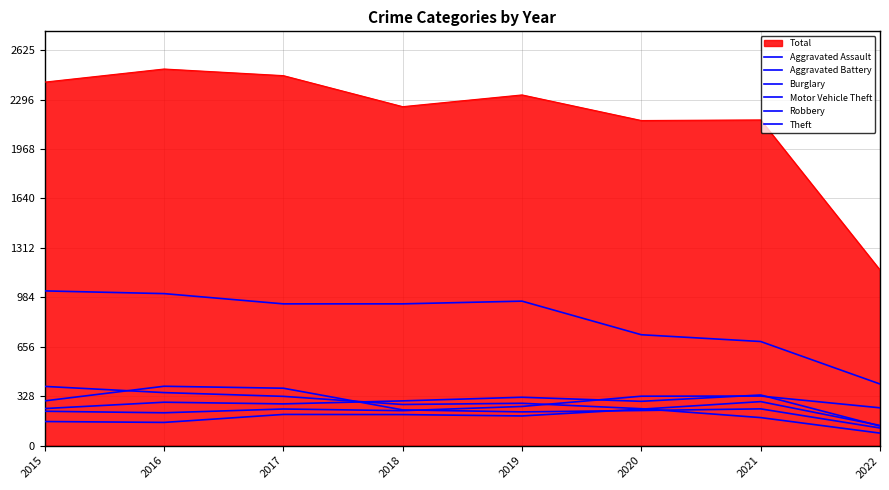

Is it true that Aggravated Assault equals 134 at 2022?

True